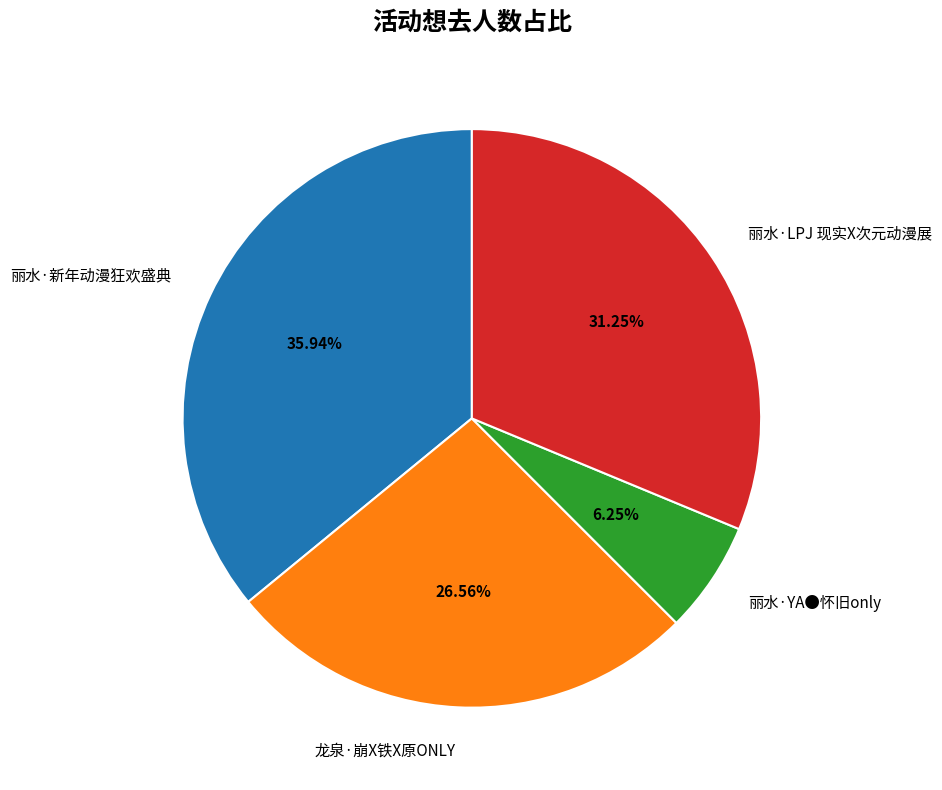

To the nearest percent, what is the difference between the 龙泉·崩X铁X原ONLY and 丽水·新年动漫狂欢盛典 slice percentages?

9%